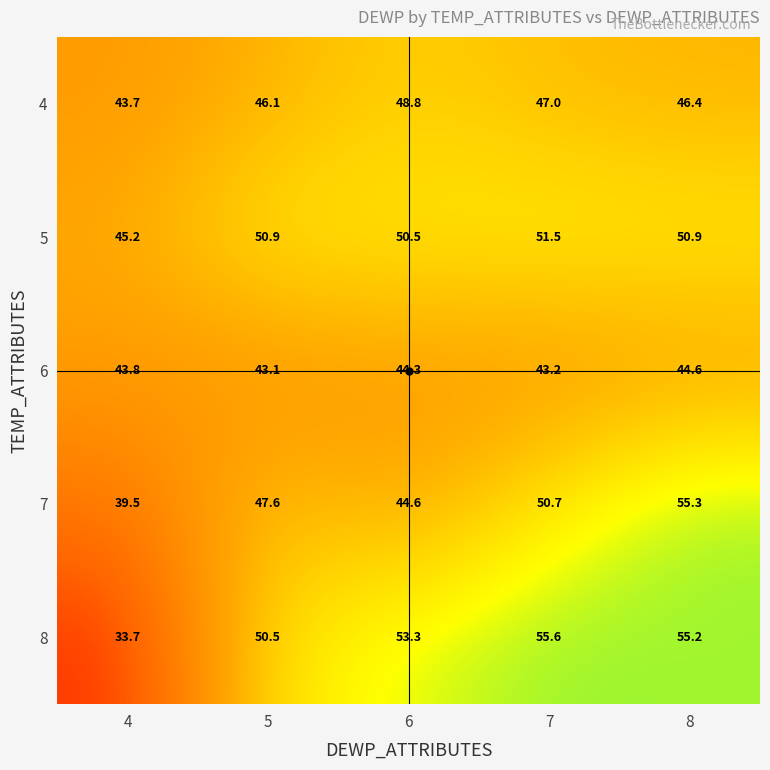

The 4 series shows 43.7 at 4. True or false?

True